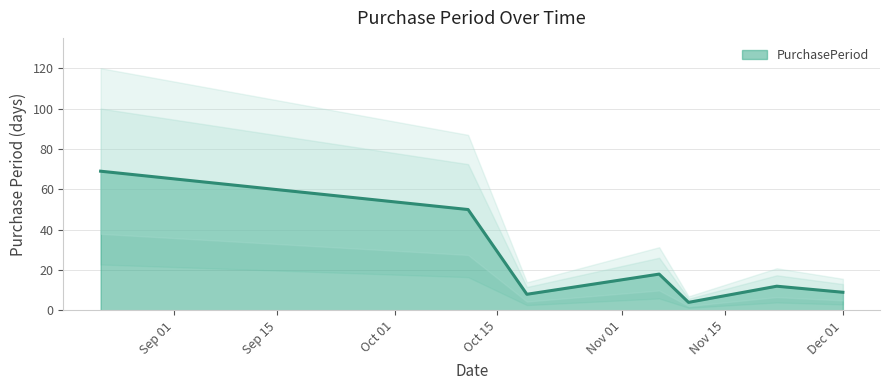

What is the difference between the second highest and minimum values?

46